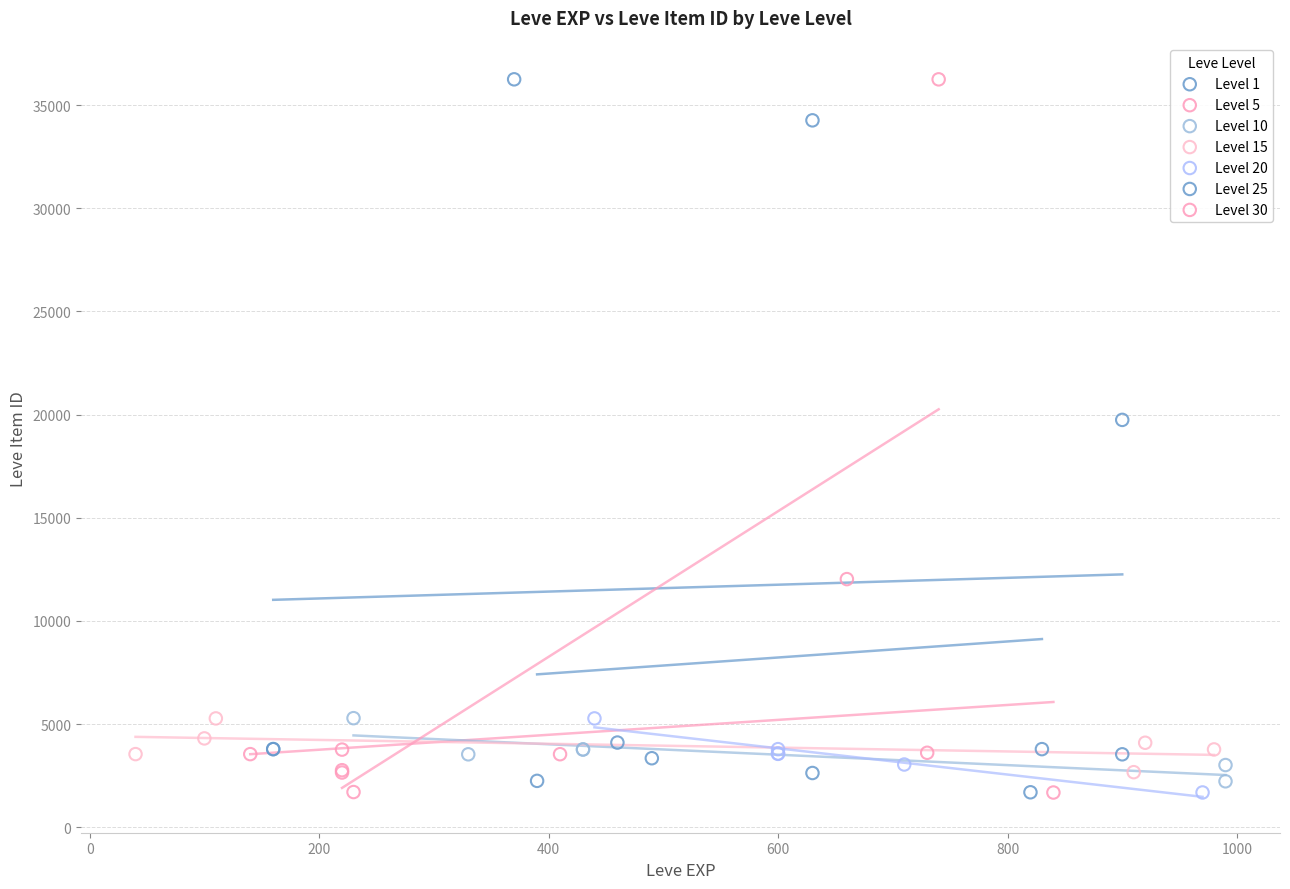

Which series has the largest Y range (max minus min)?

Level 30